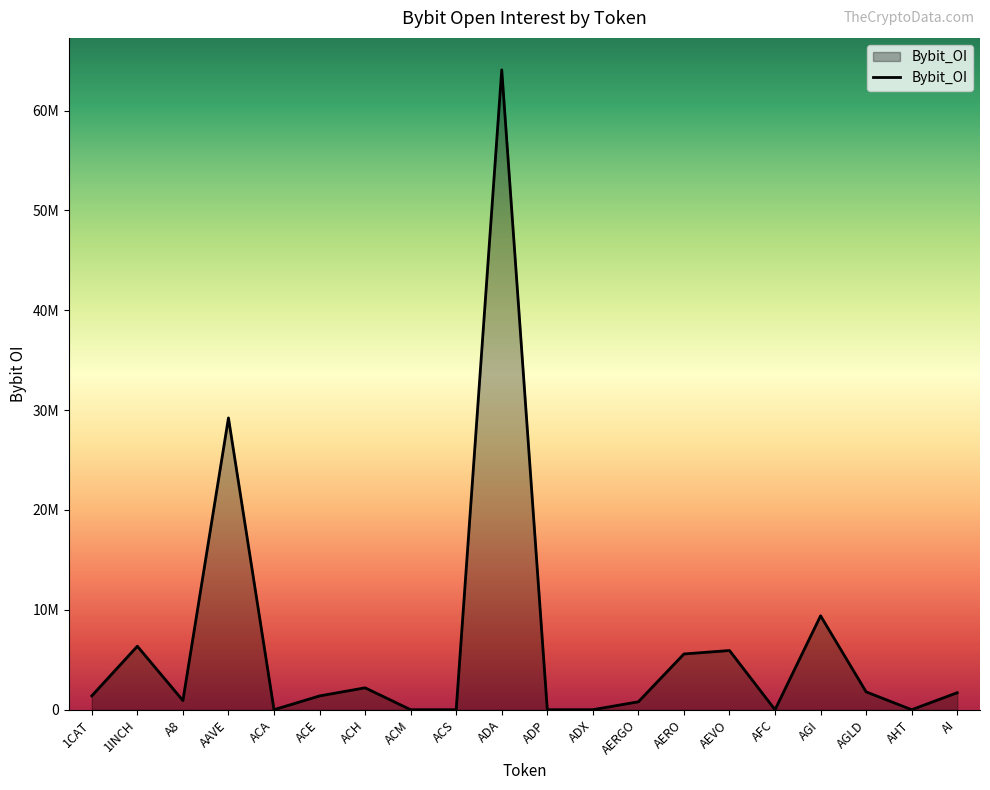

What is the sum of the values at ADA and AI?

65773145